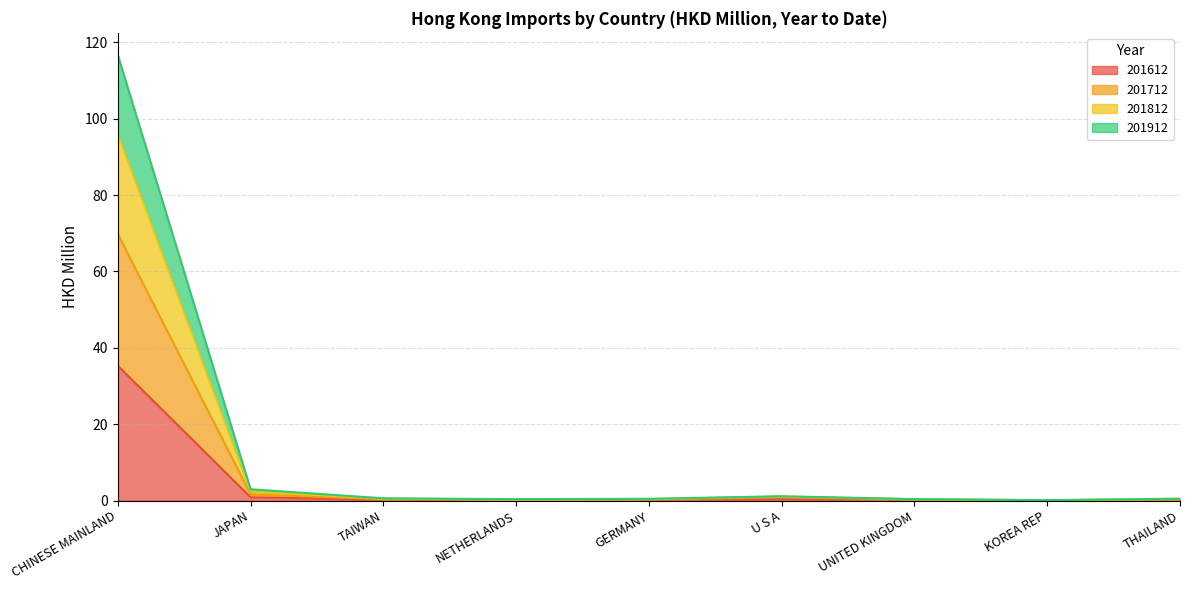

How many lines are shown in the chart?

4